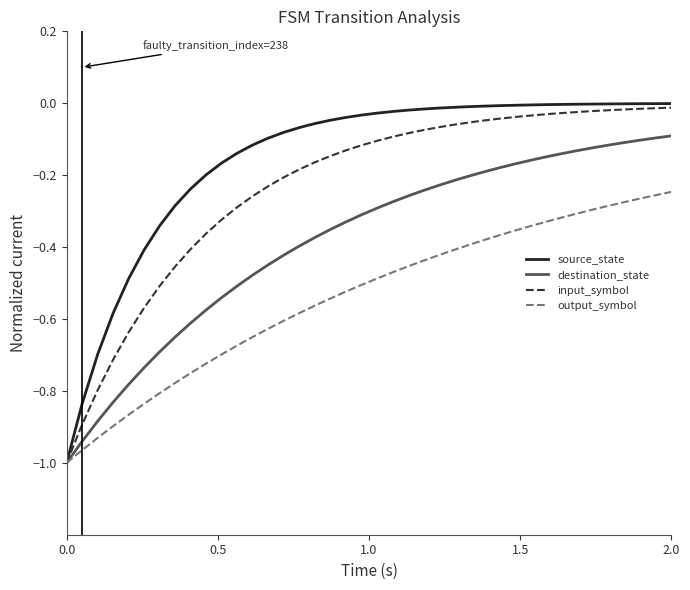

Which series has the widest spread of values?

source_state